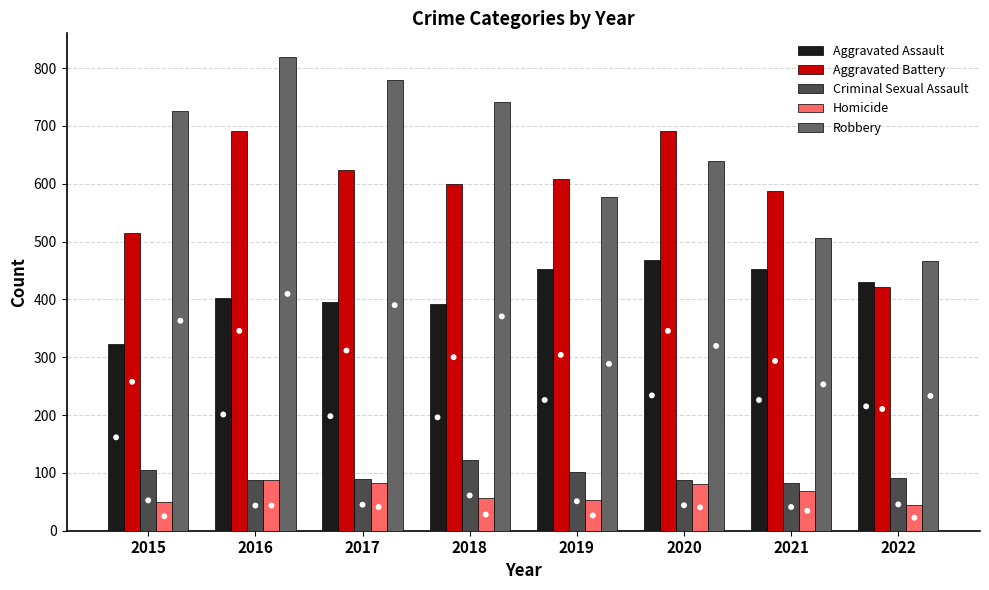

Which series contains the lowest Y value?

Homicide